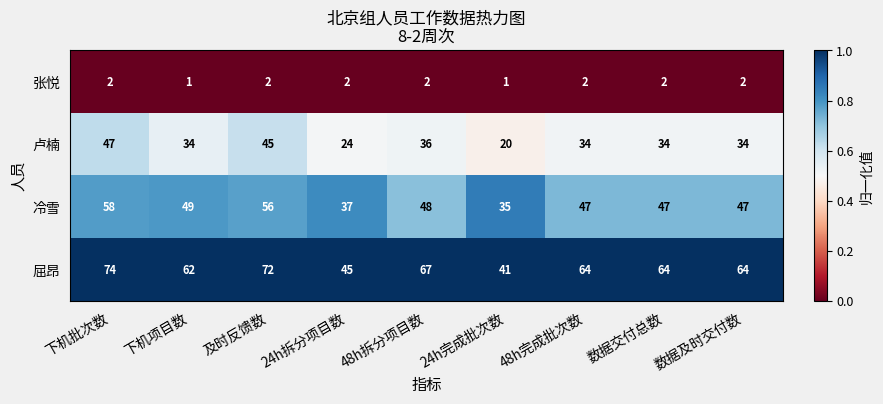

Where does the 冷雪 series first go above 47?

下机批次数